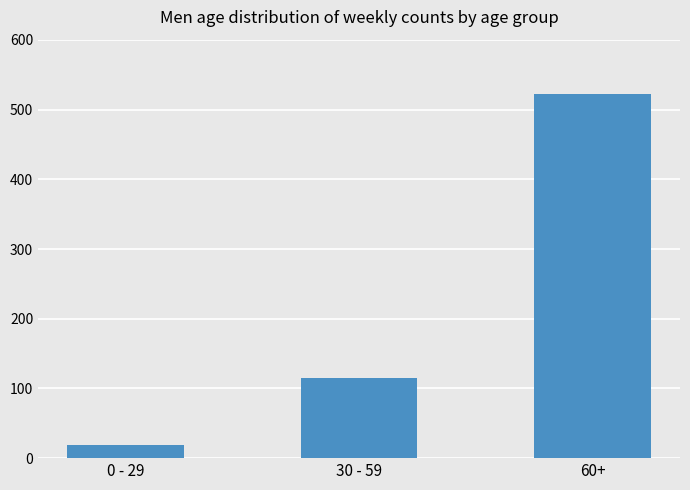

Reading left to right, extract all data points from this chart.

19	115	522